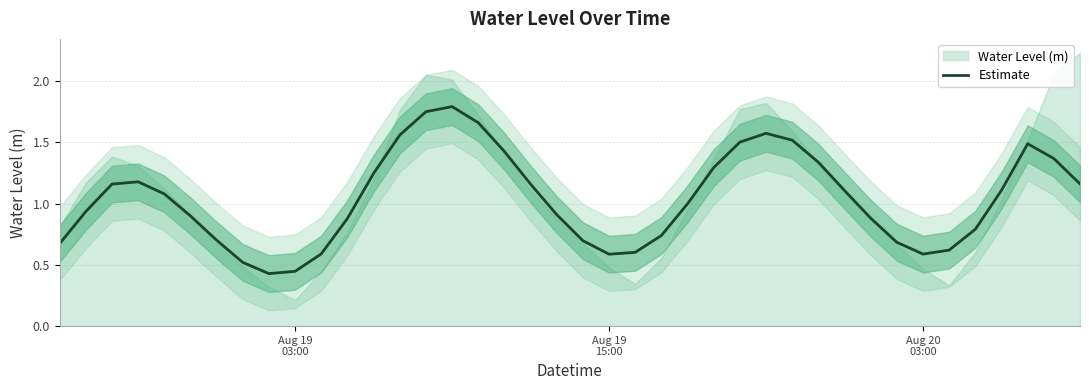

Is this an area chart (filled region under the line)?

No